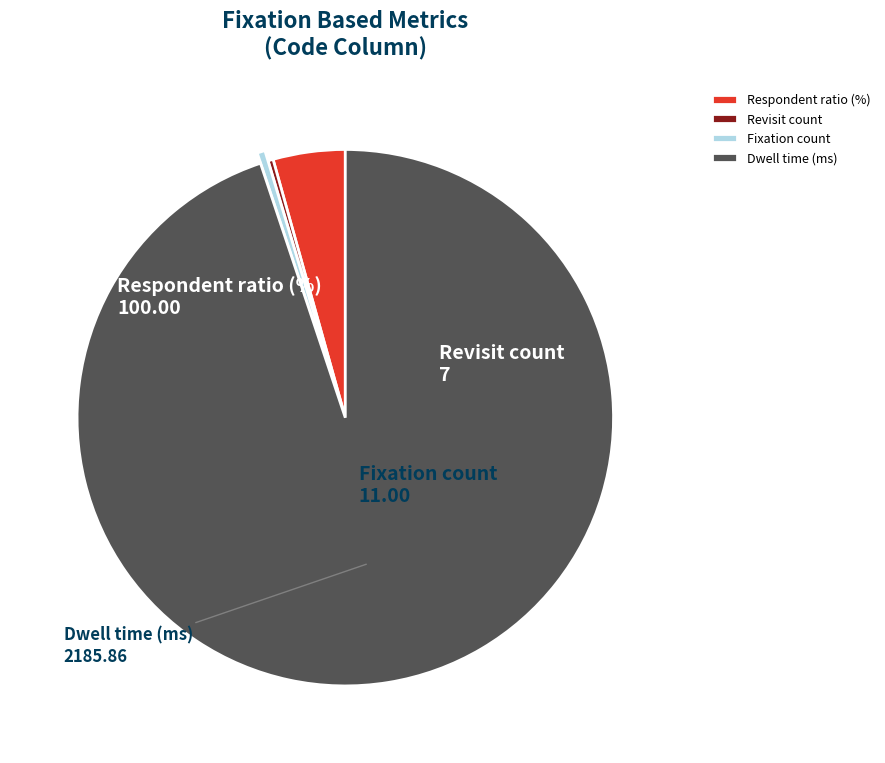

Which slice represents more than half of the pie?

Dwell time (ms)